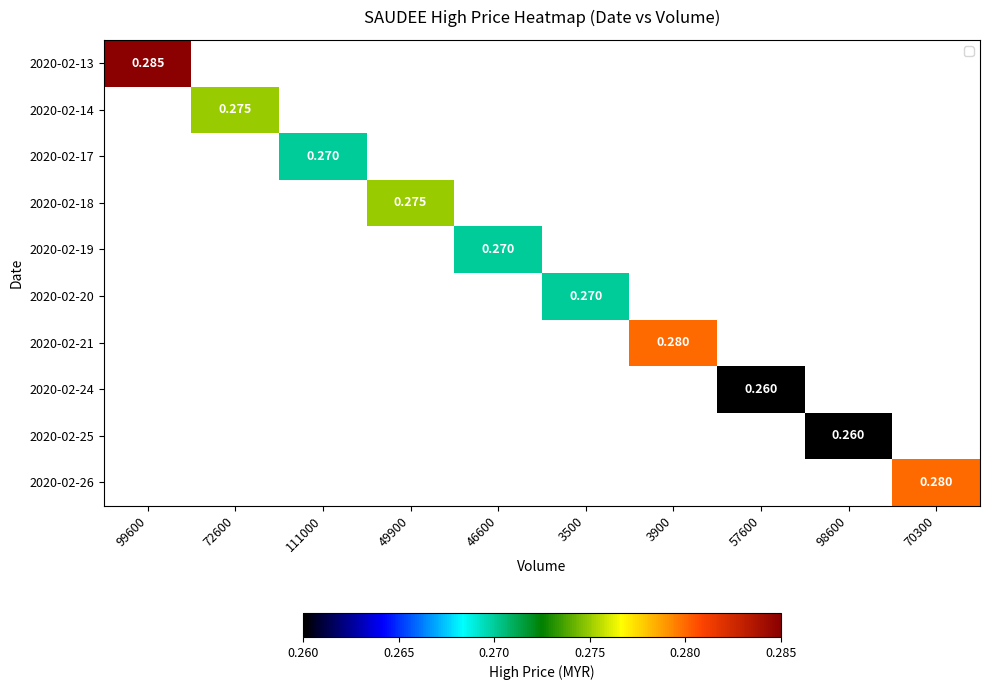

Which label corresponds to the largest value in the chart?

99600